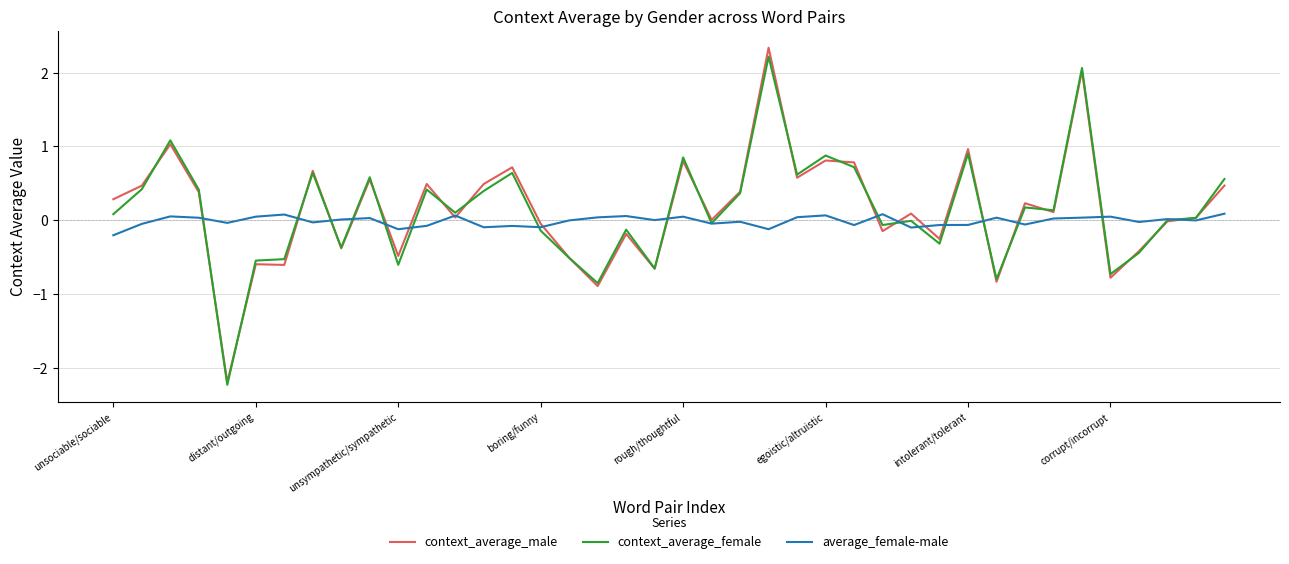

Which series has the widest spread of values?

context_average_male